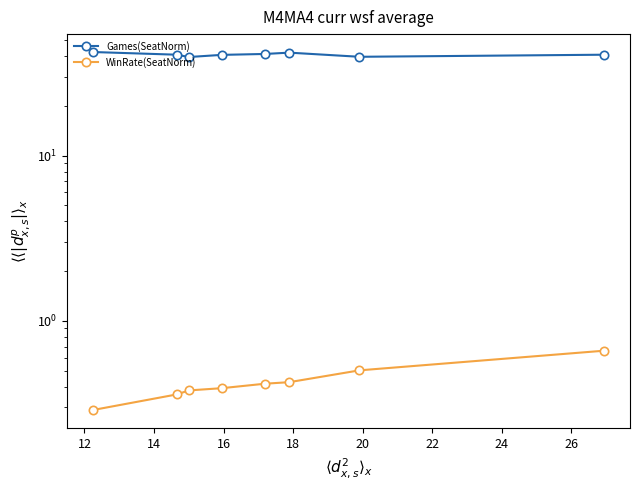

True or false: Games(SeatNorm) has more than 1 interior local peaks.

False